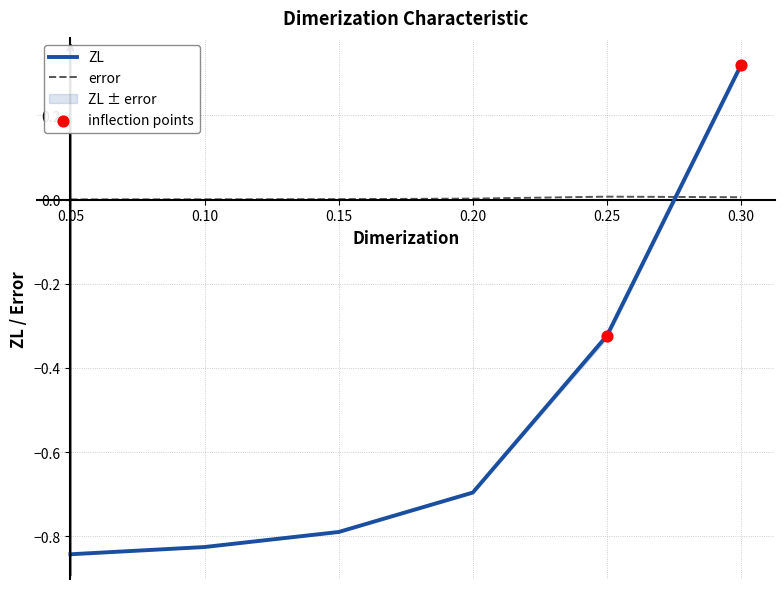

Which series has the largest total across all categories?

error